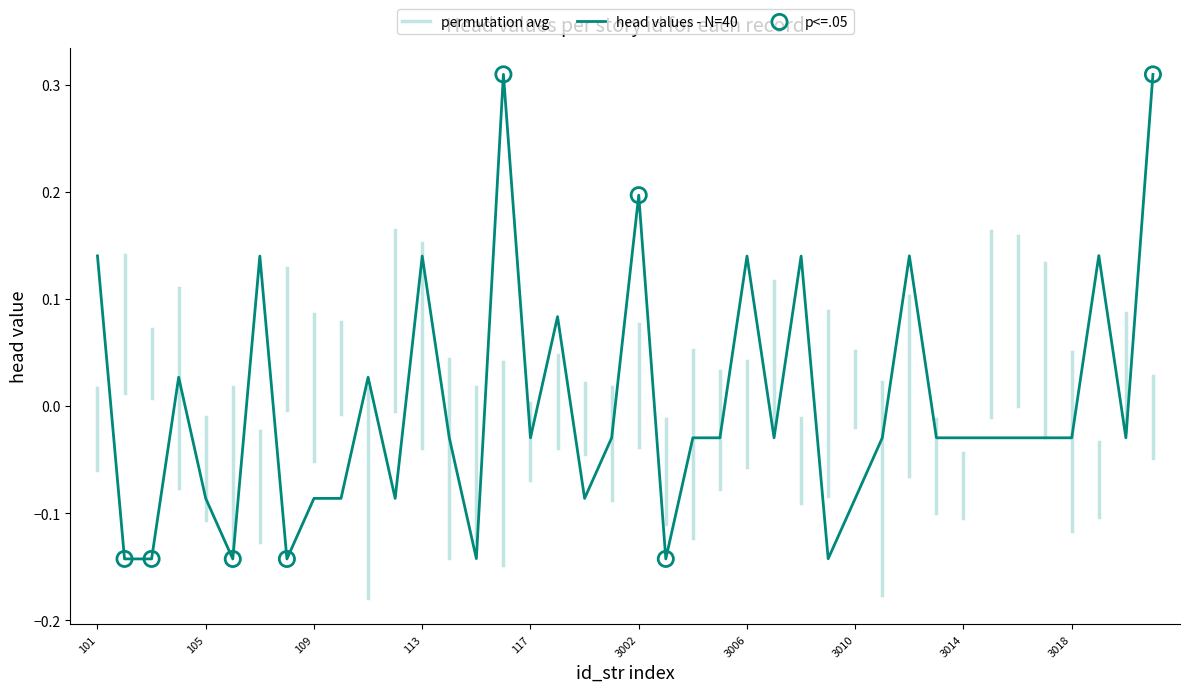

Between 3017 and 104, which is larger?

104